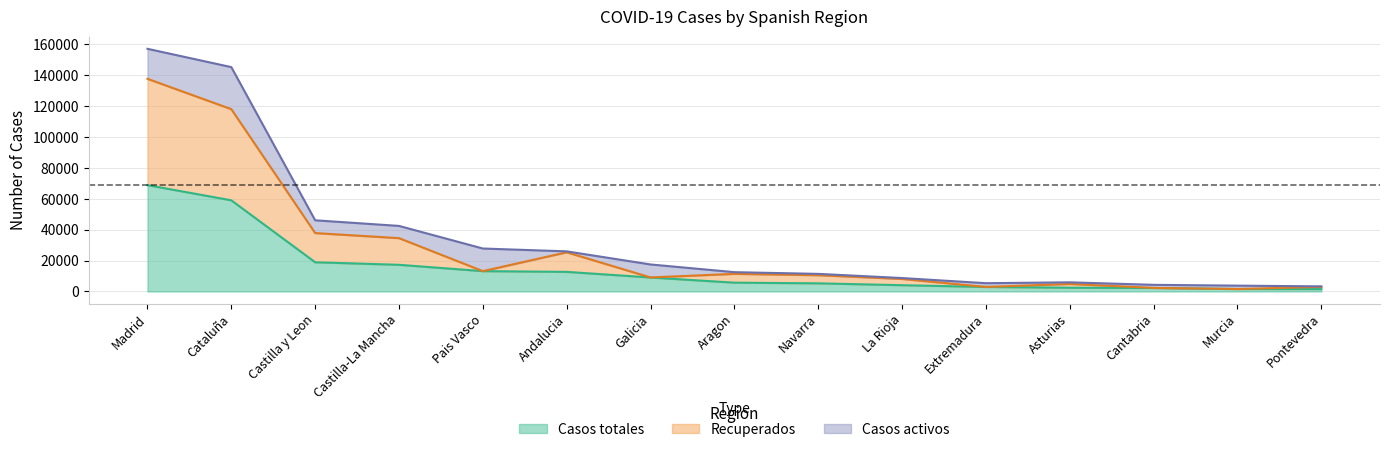

True or false: Recuperados and Casos totales intersect in this chart.

False